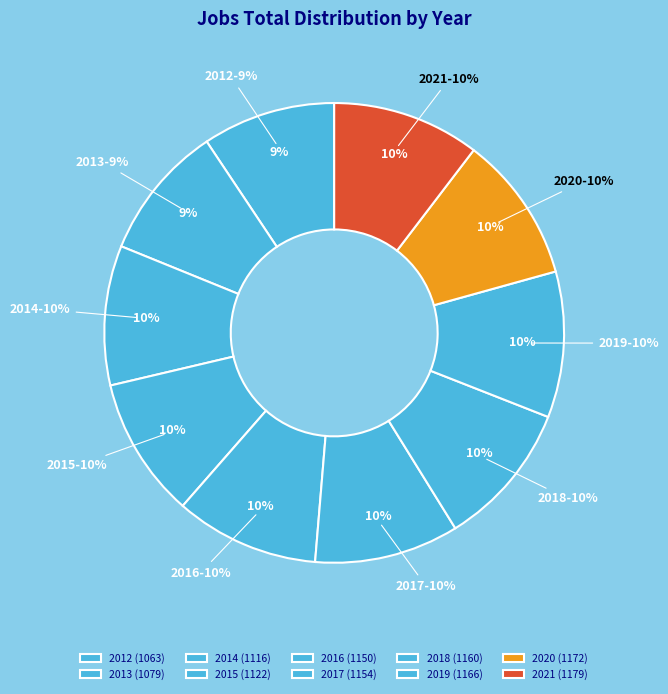

Combined, what portion of the pie is 2012 and 2014?

19.2%